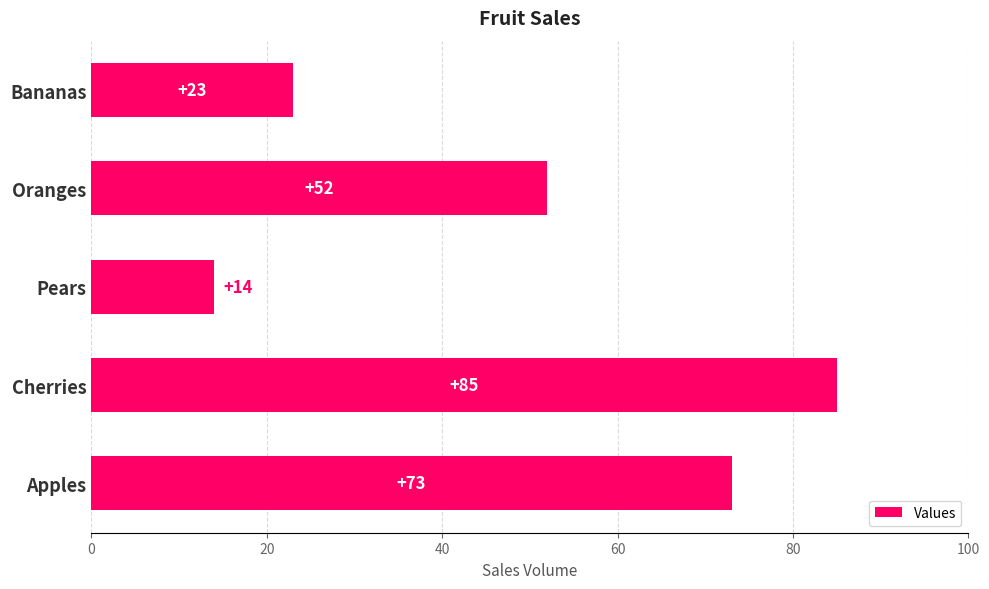

What is the greatest value displayed?

85